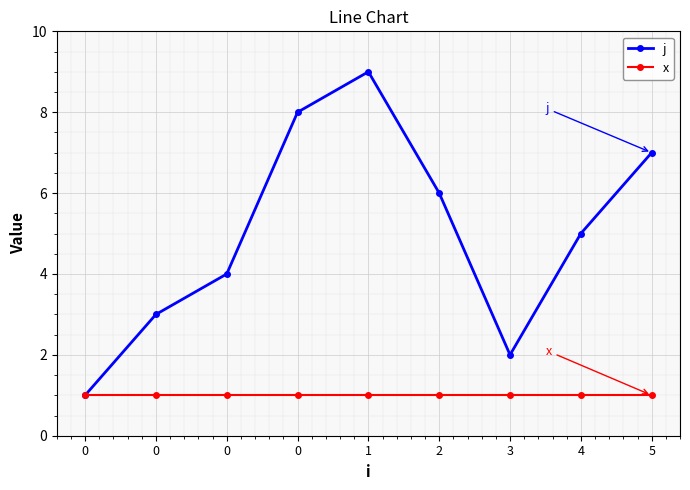

How many distinct data groups are displayed?

2